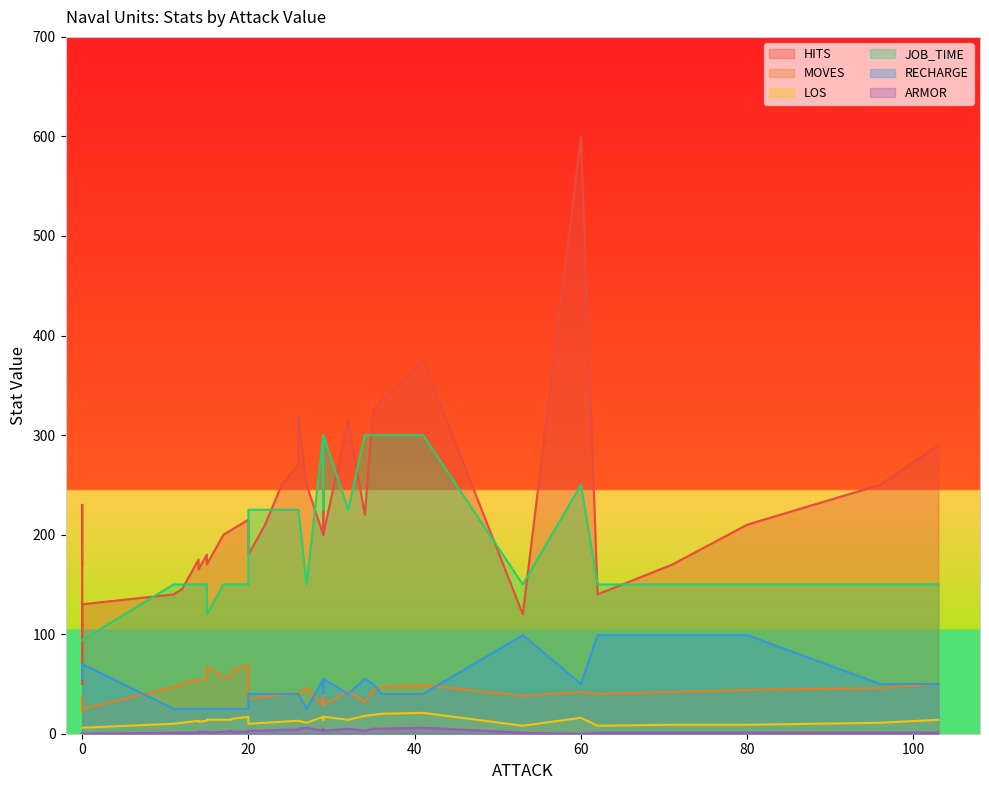

What is the value of the ARMOR point at the 14th from the left?

2